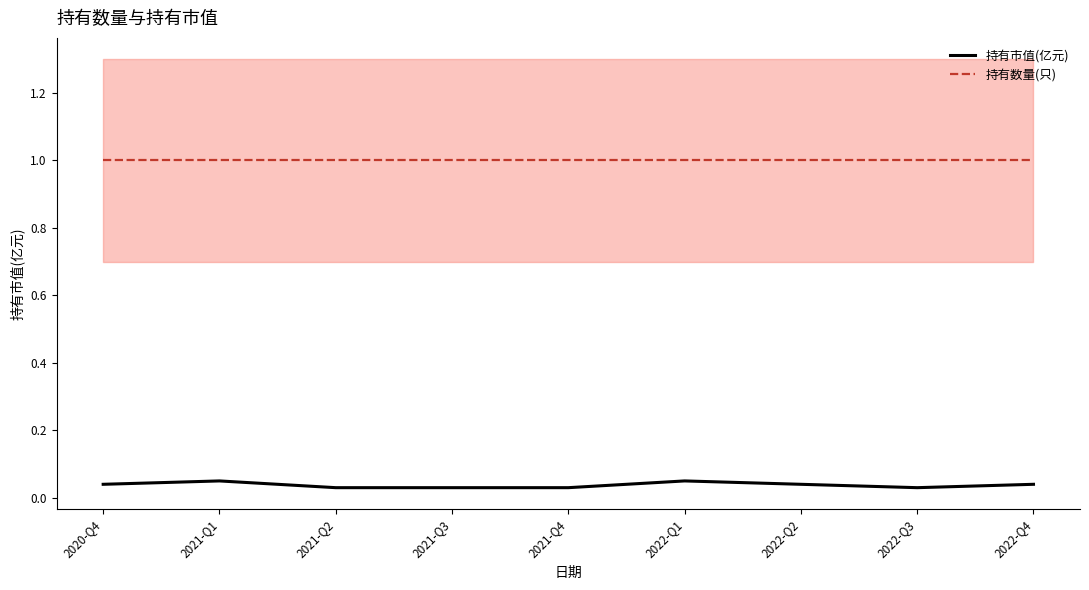

True or false: 持有数量(只) and 持有市值(亿元) cross at least once.

False